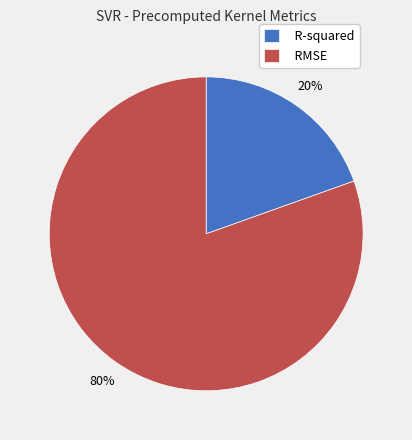

To the nearest percent, what percentage of the pie is RMSE?

80%